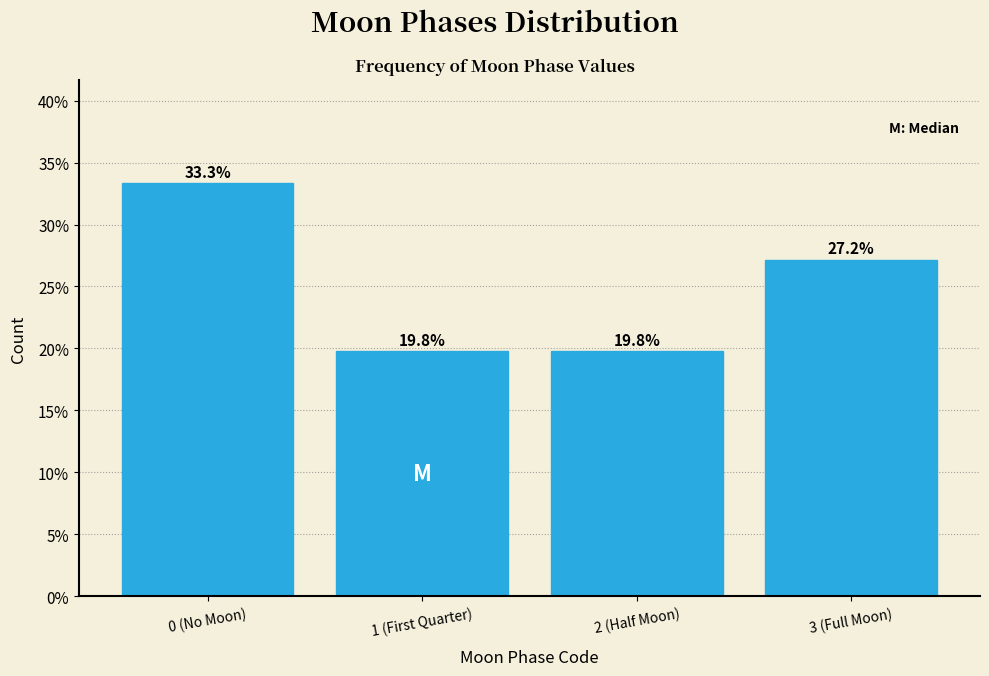

Reading left to right, what are all the values shown in this chart?

33.3	19.8	19.8	27.2